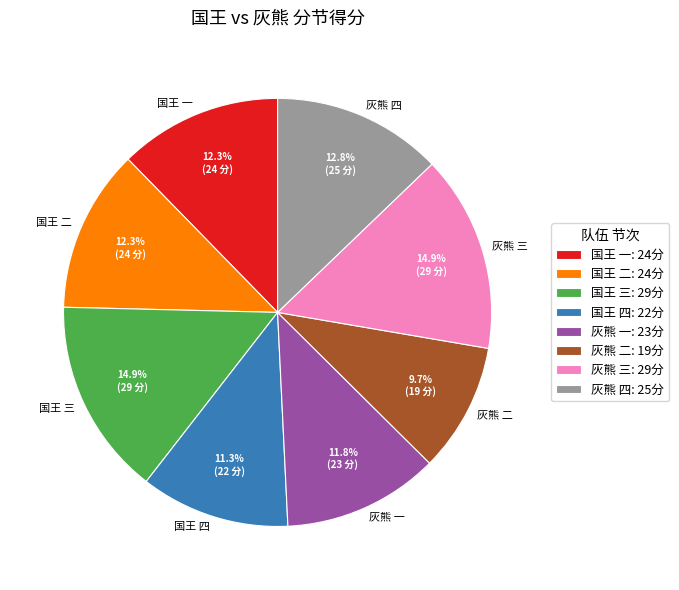

Approximately how many times larger is the value at 国王 一 compared to 国王 二?

1.0